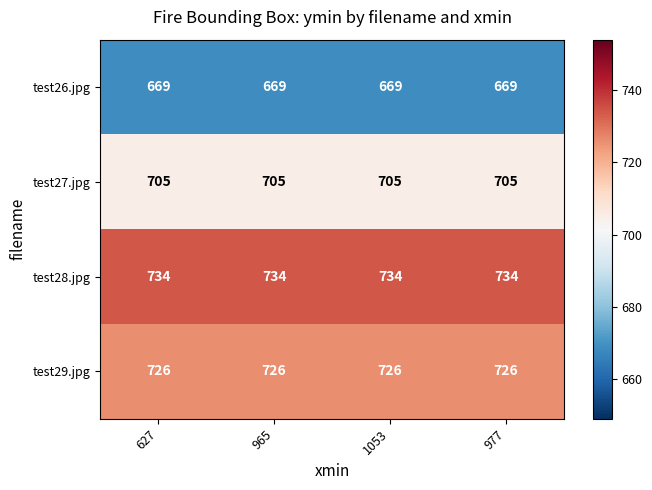

The test29.jpg series shows 1112 at 965. True or false?

False